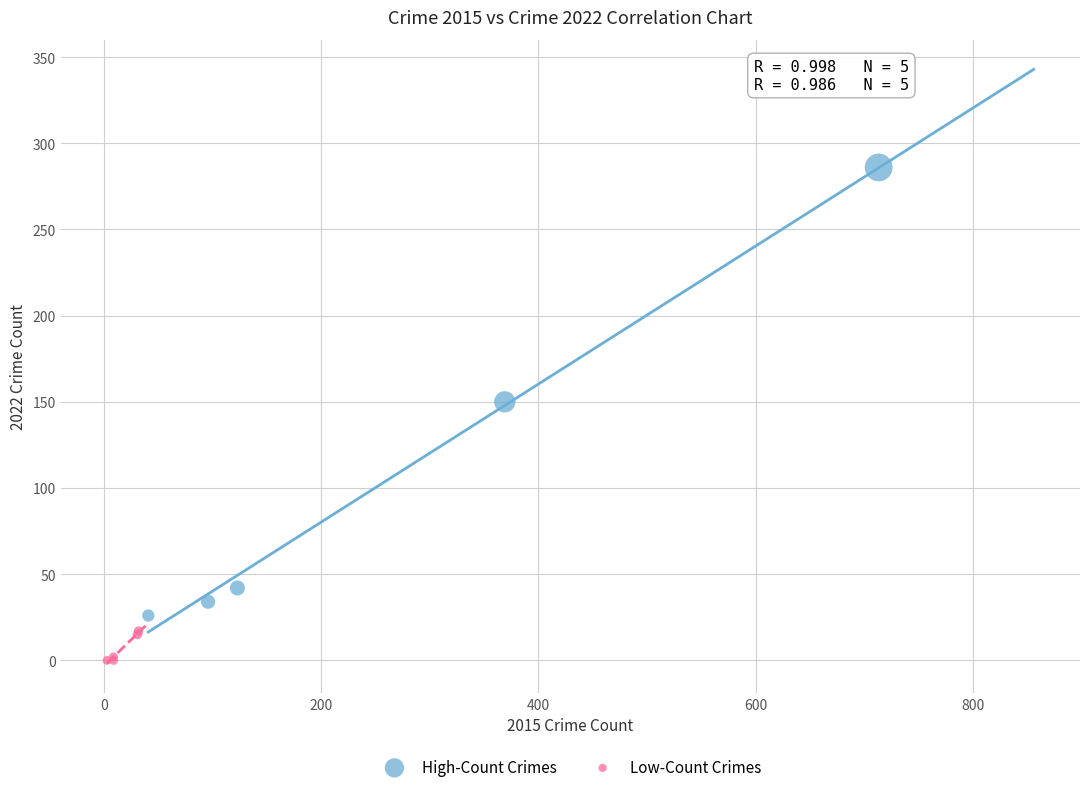

Which series contains the lowest Y value?

Low-Count Crimes